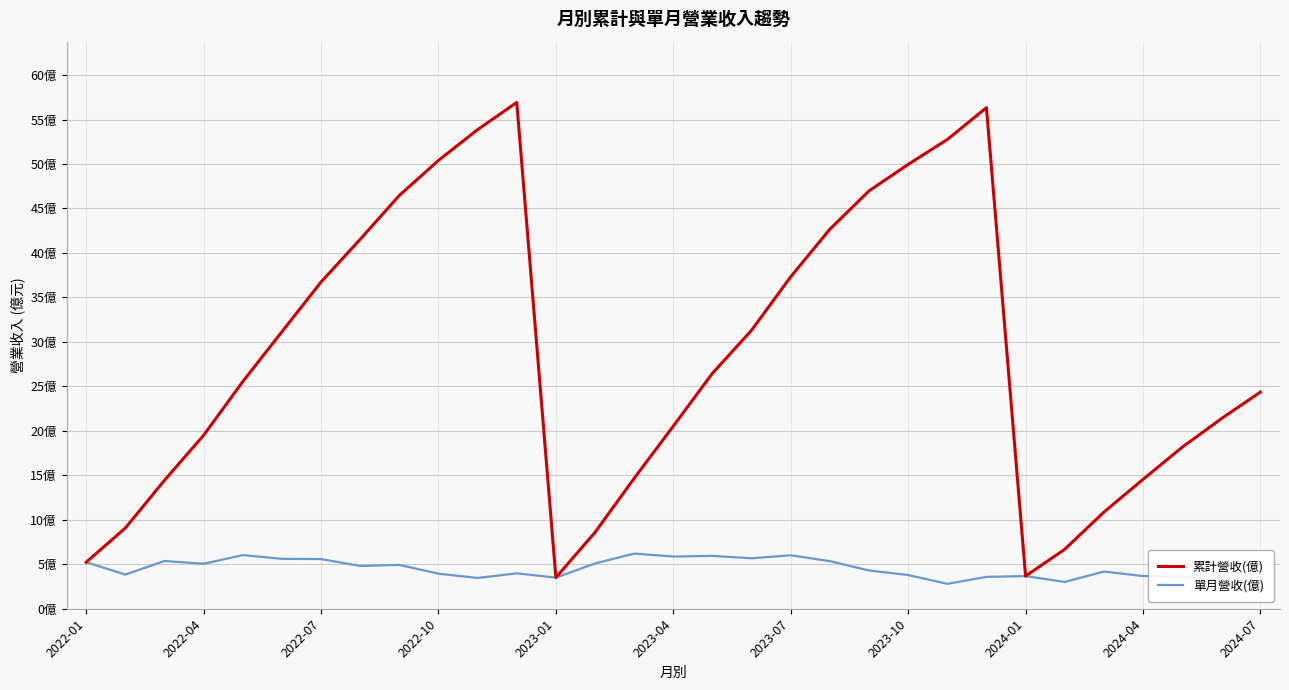

What are all the series names shown in the legend?

累計營收(億), 單月營收(億)